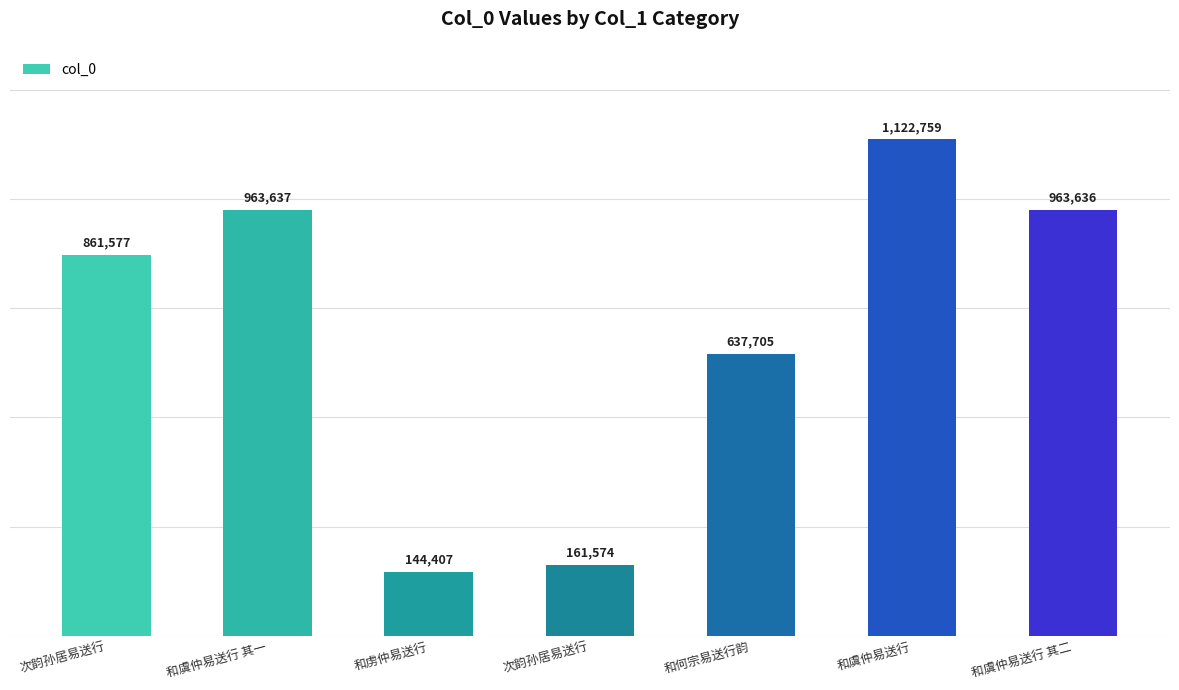

Count the number of data series in this chart.

1